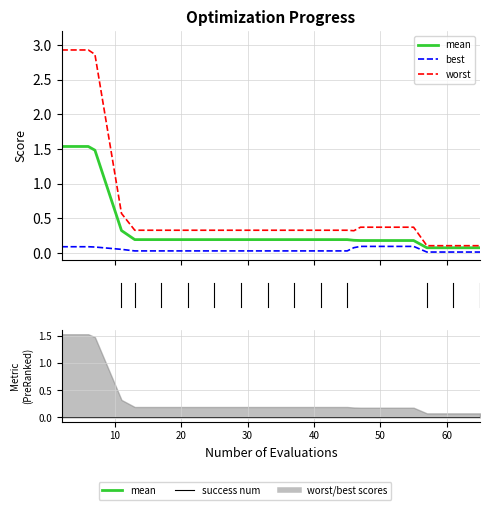

True or false: best has more than 0 interior local peaks.

False